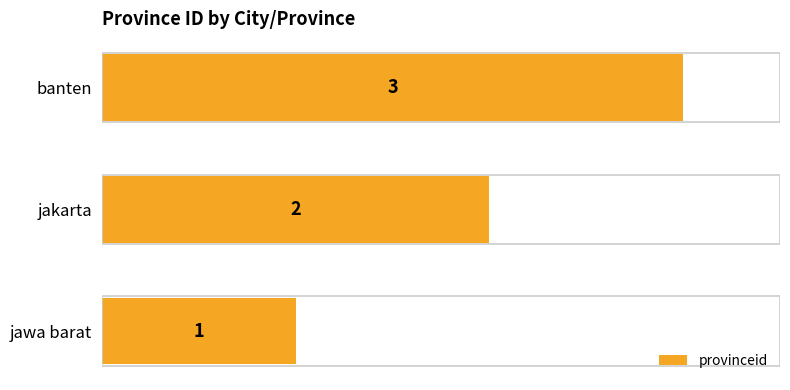

Count the values in the range 1 to 3.

3